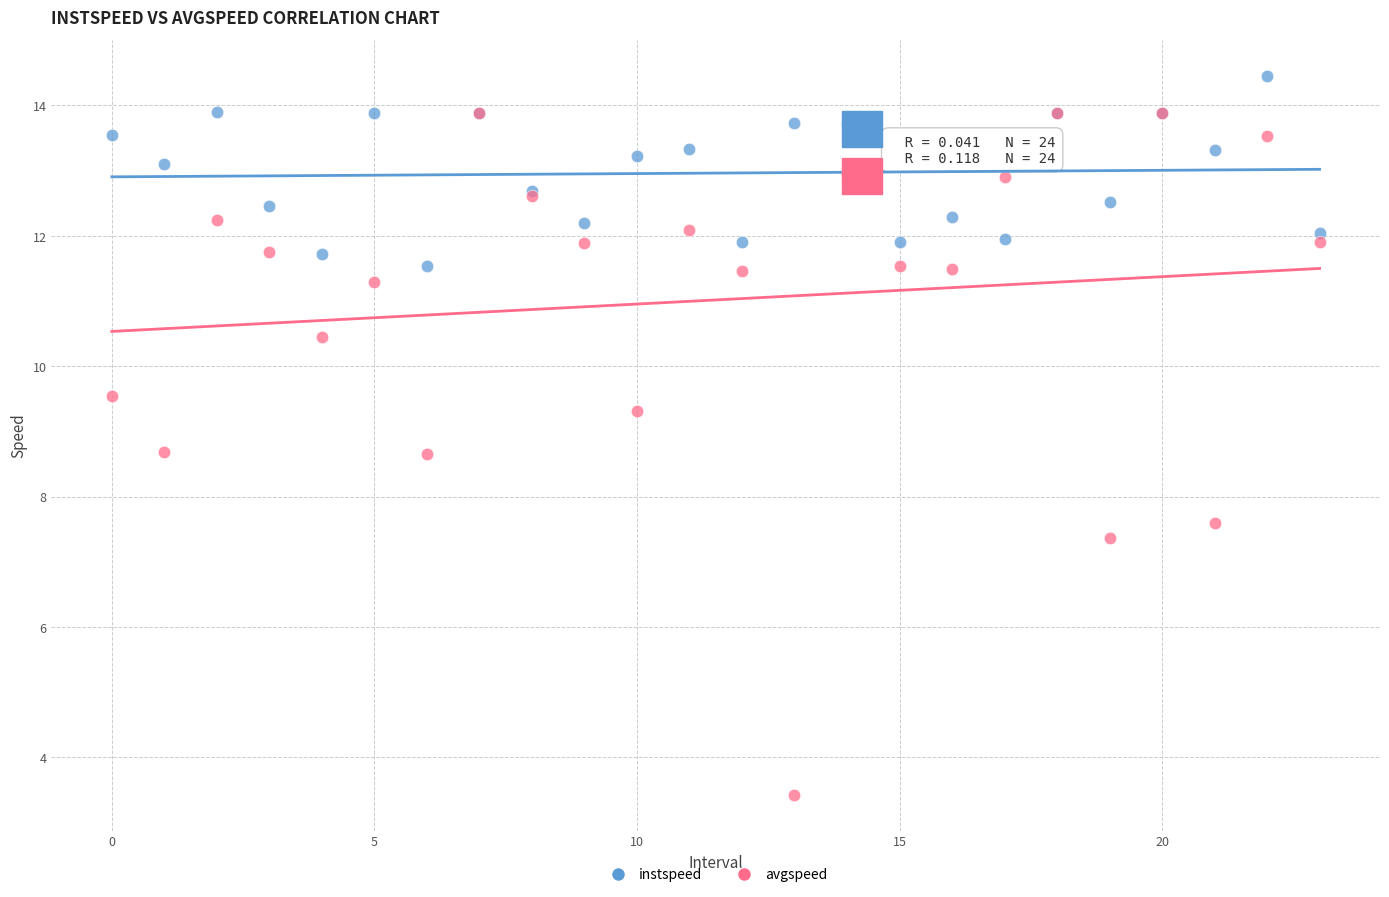

Which series has the widest spread of Y values?

avgspeed